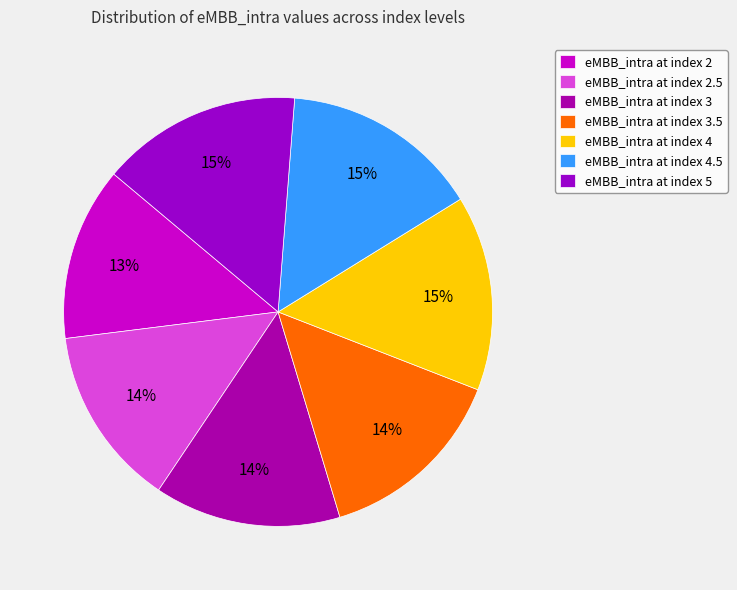

What is the largest slice in the pie chart?

index=5